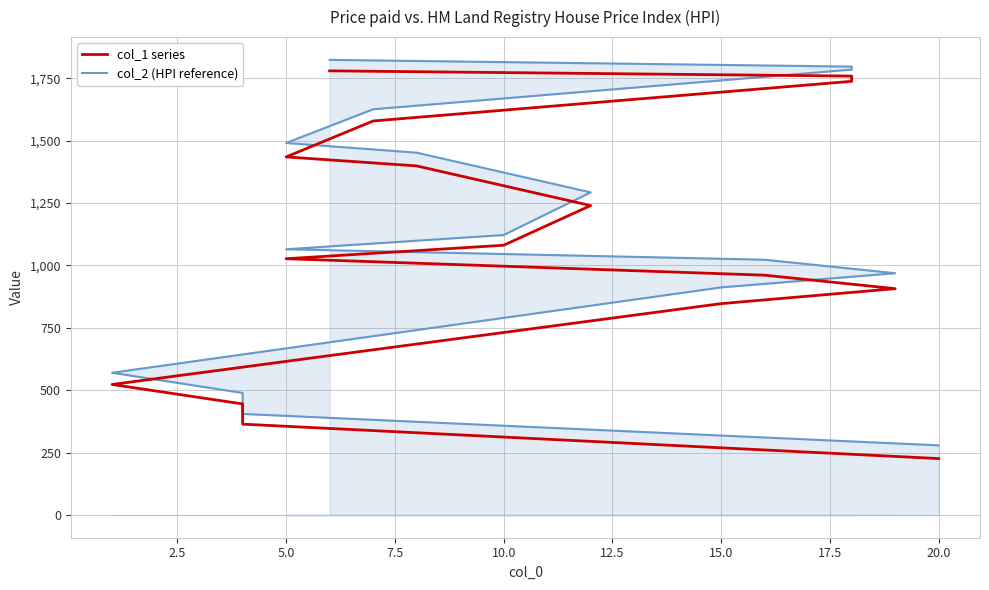

What is the smallest value displayed?

226